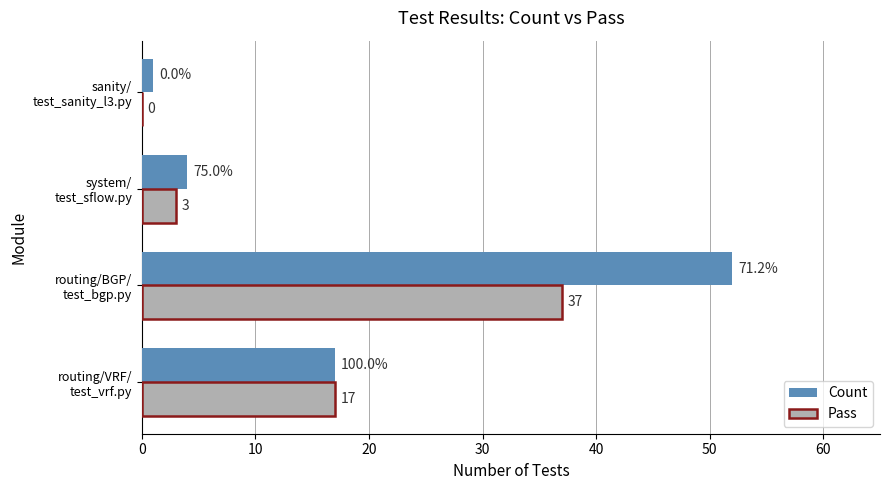

What is the highest value of the Pass series?

37